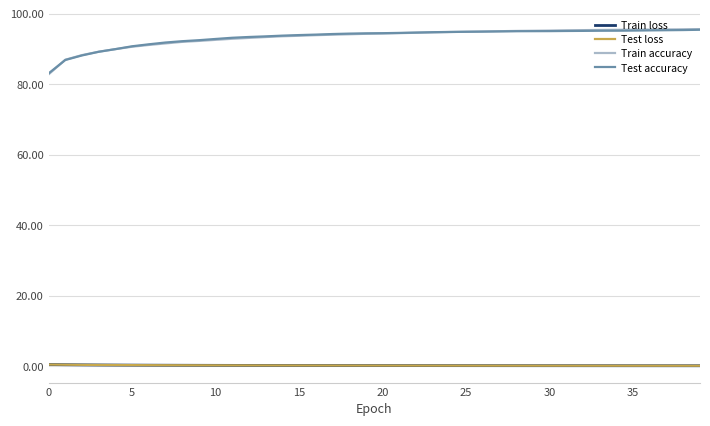

True or false: Train accuracy and Train loss cross at least once.

False